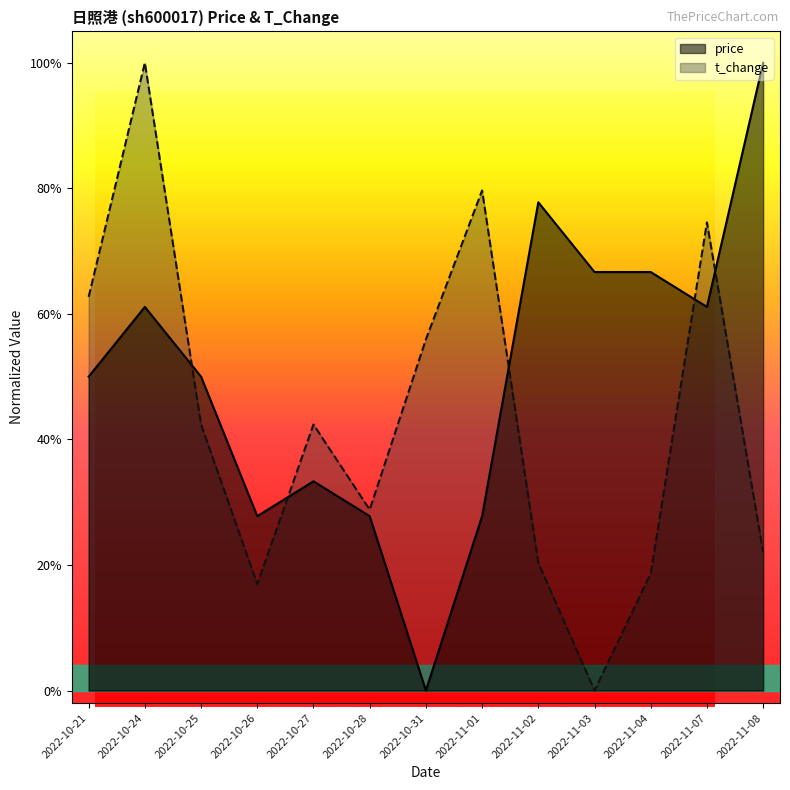

In price, how many points are lower than both neighbors (excluding endpoints)?

3